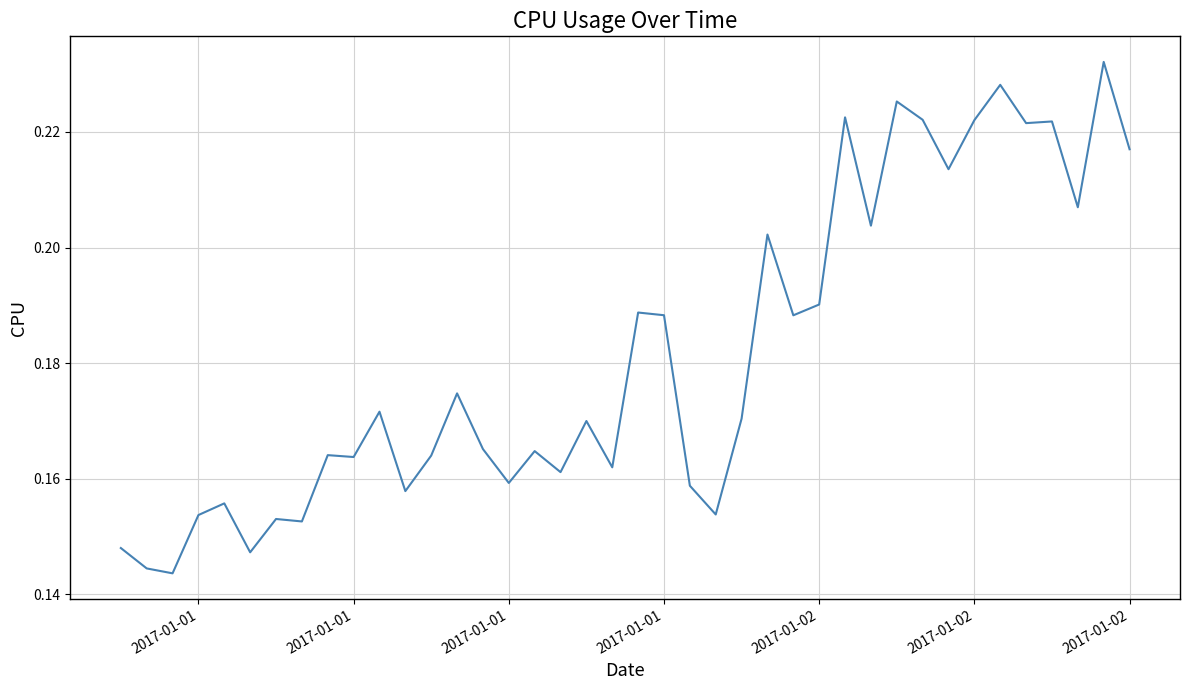

Where is the data nearest to the value 0?

2017-01-01